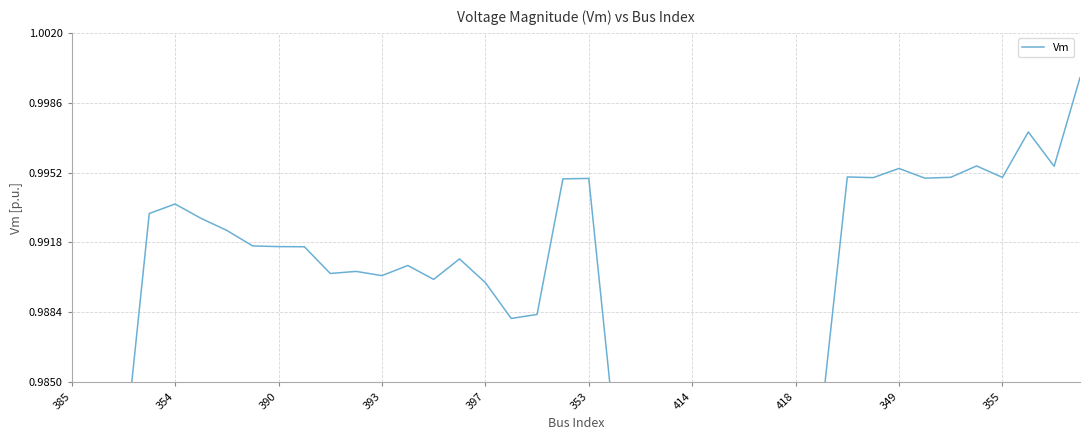

How many interior local peaks (higher than both neighbors) does the data have?

11